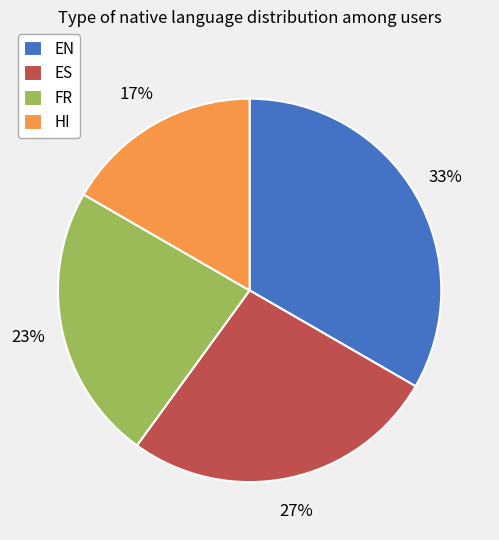

To the nearest percent, what is the difference between the ES and HI slice percentages?

10%